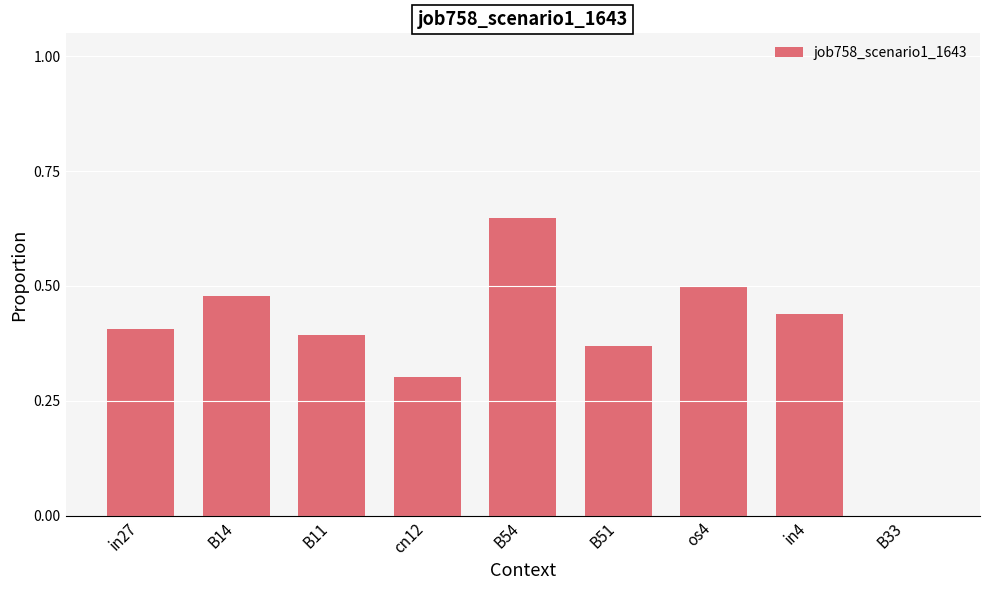

How many positive values are there?

8